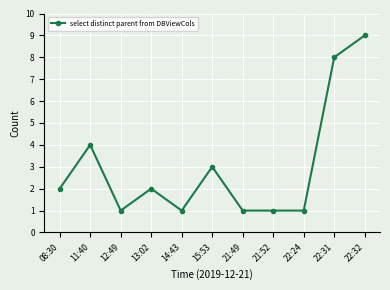

Is it true that the value at 14:43 is 2?

False